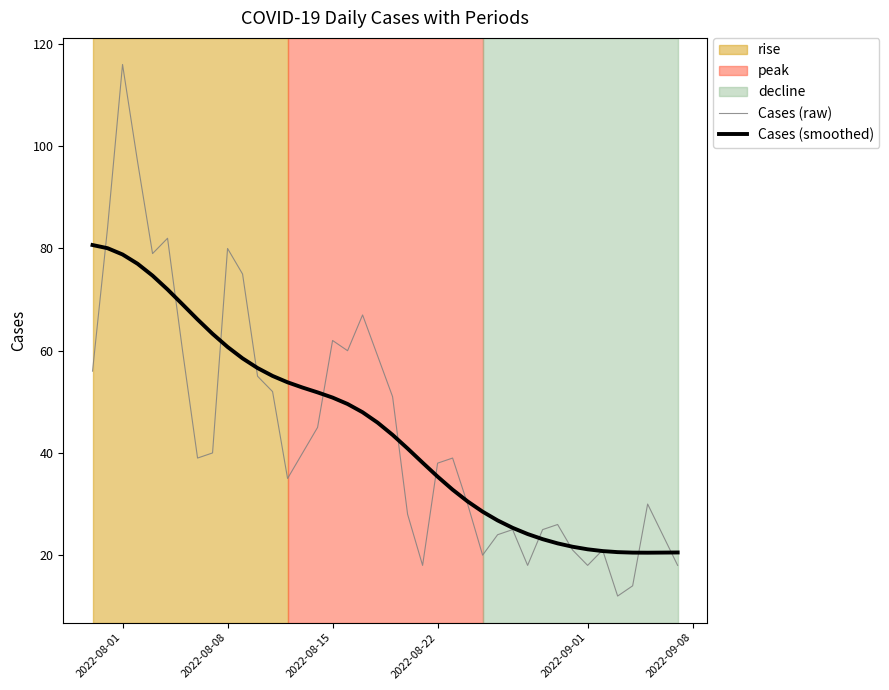

Which series ends up on top after the final intersection of Cases (raw) and Cases (smoothed)?

Cases (smoothed)